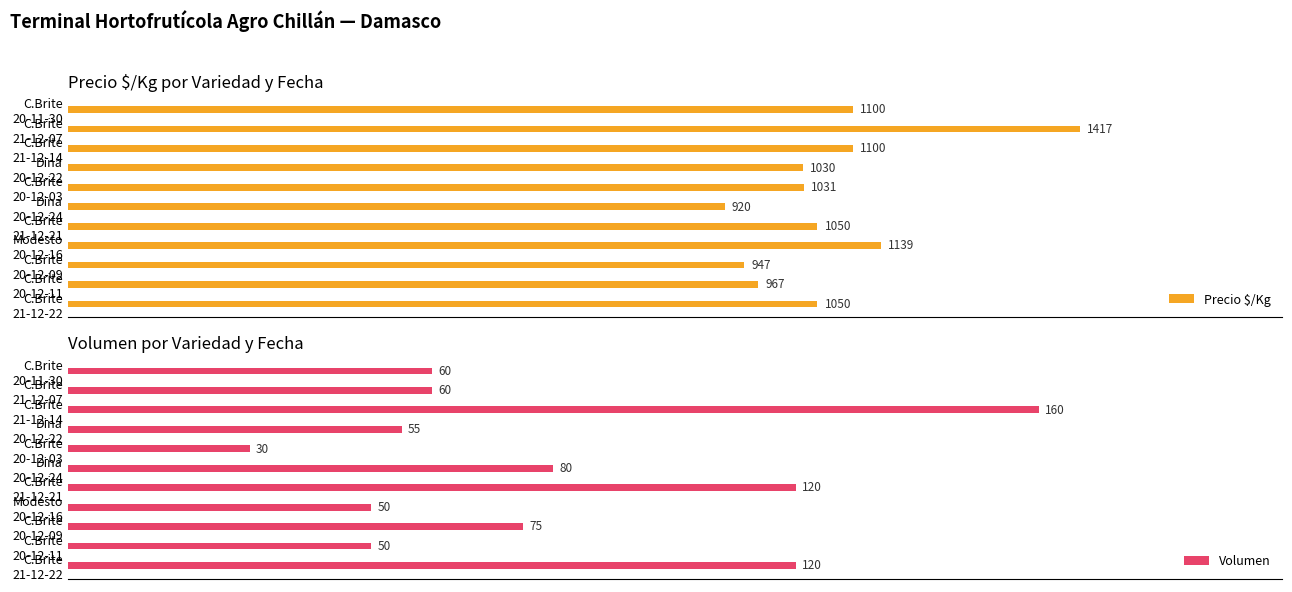

Reading left to right, what are all the values shown in this chart?

Precio $/Kg: 1050	967	947	1139	1050	920	1031	1030	1100	1417	1100
Volumen: 120	50	75	50	120	80	30	55	160	60	60